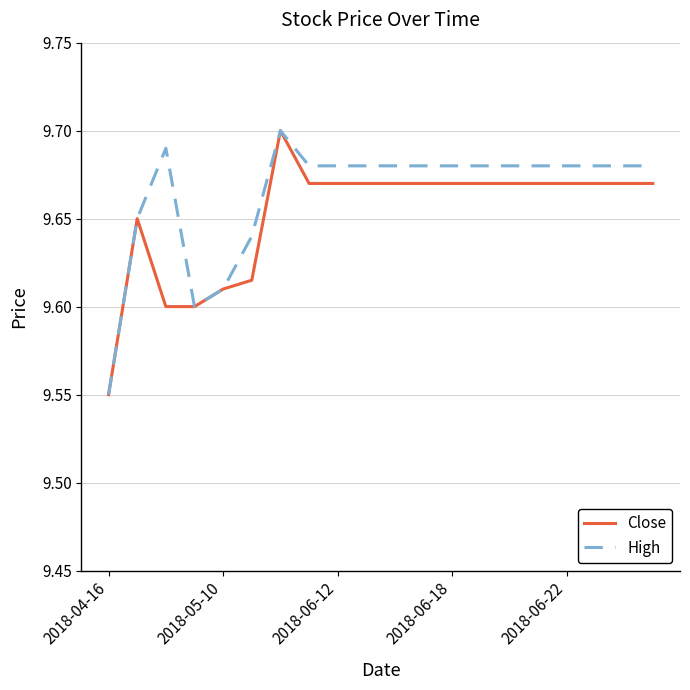

At how many categories does at least one series exceed 9?

20